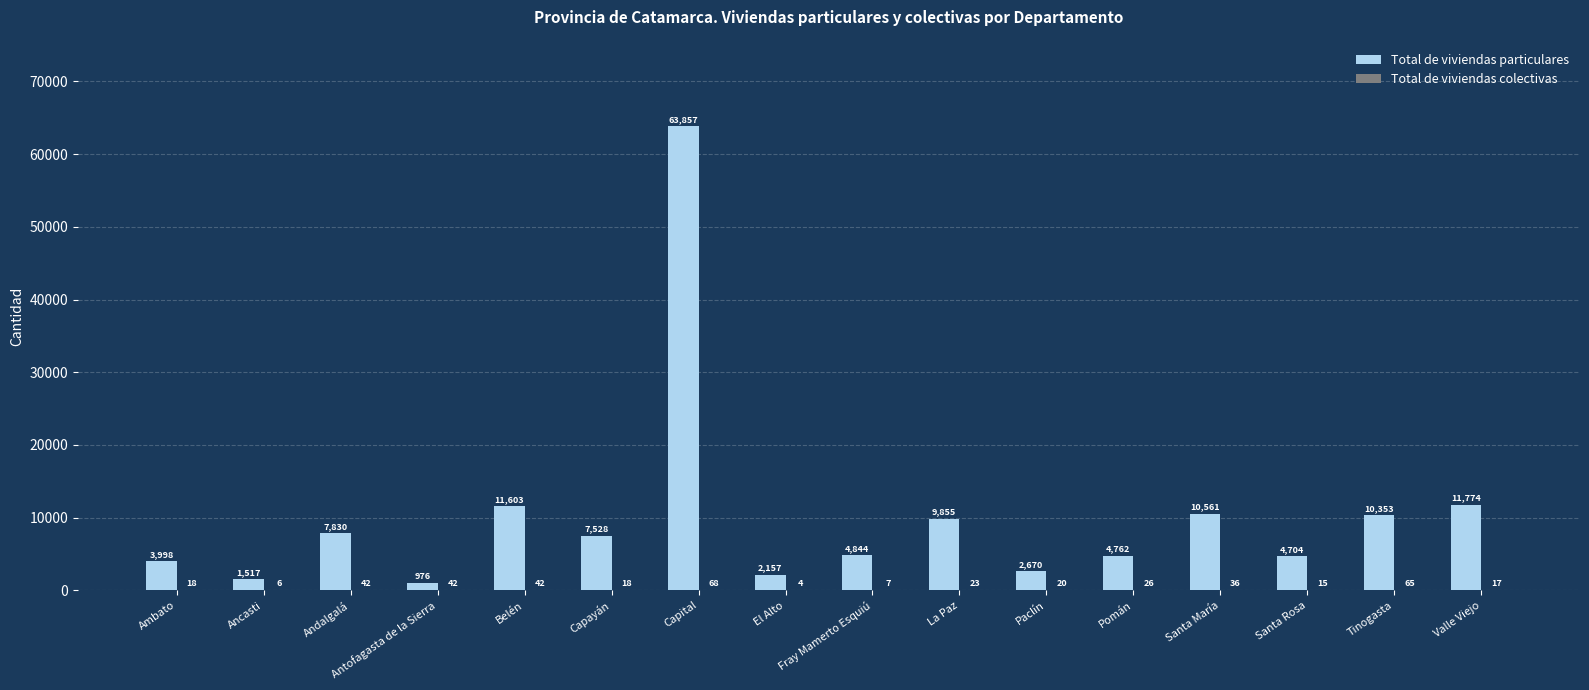

What is the maximum value shown in the chart?

63857